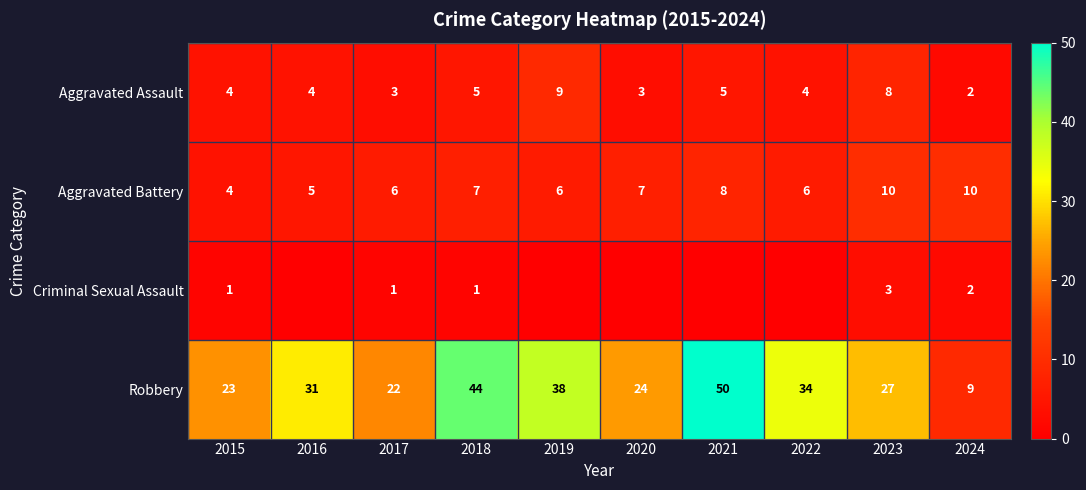

Between 2023 and 2024, which series saw the biggest shift?

Robbery